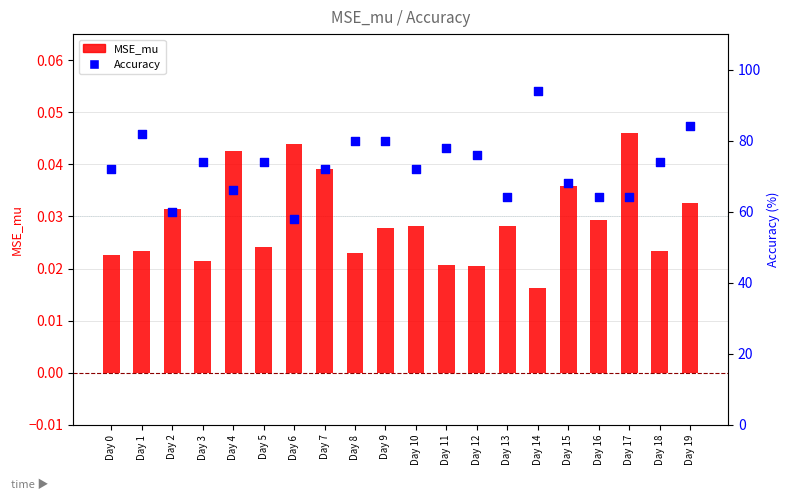

Which series contains the highest Y value?

Accuracy